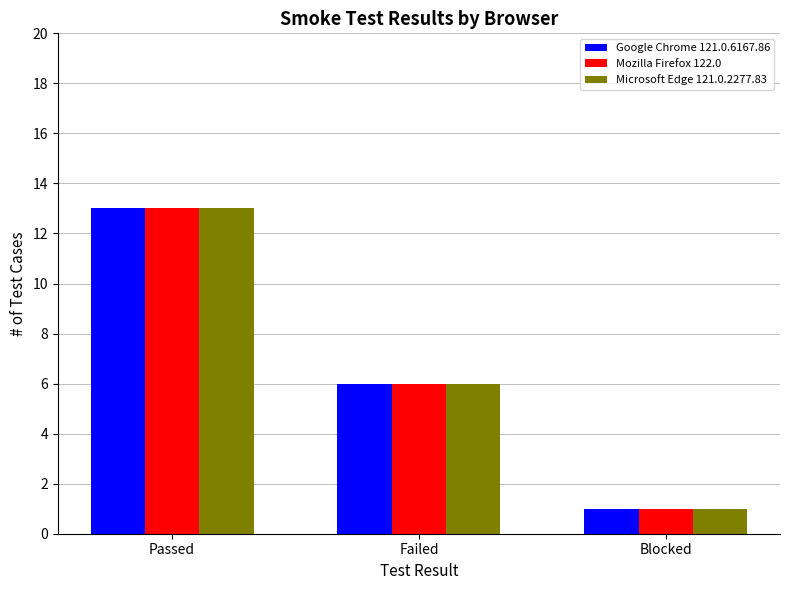

At which label does Microsoft Edge 121.0.2277.83 reach its minimum?

Blocked